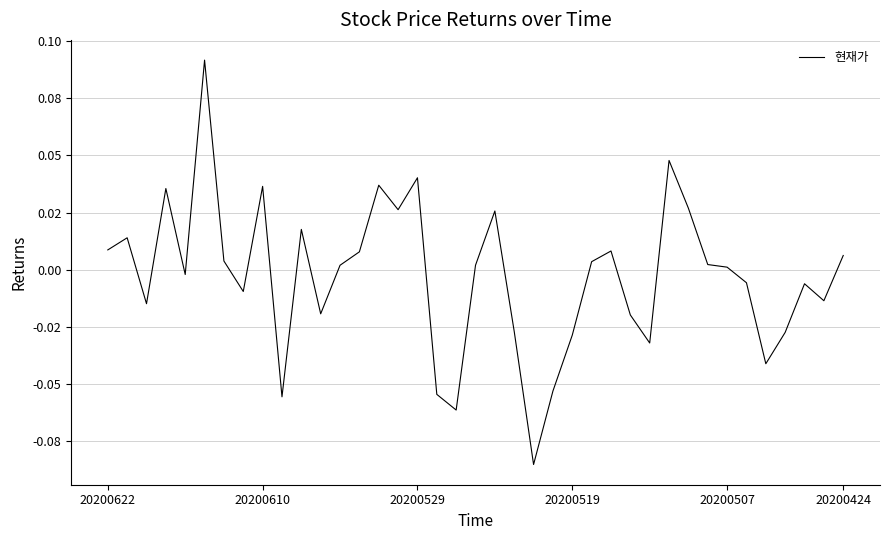

Does the chart have visible grid lines?

Yes